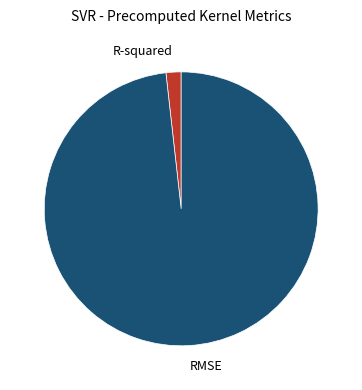

How many segments does this pie chart have?

2